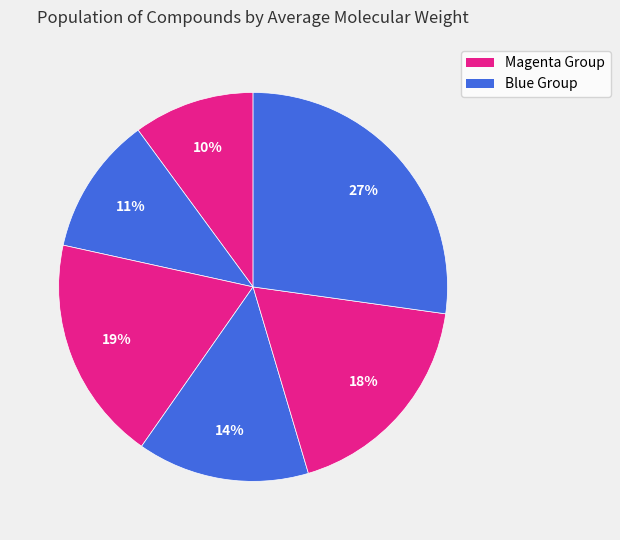

How many slices are in this pie chart?

6